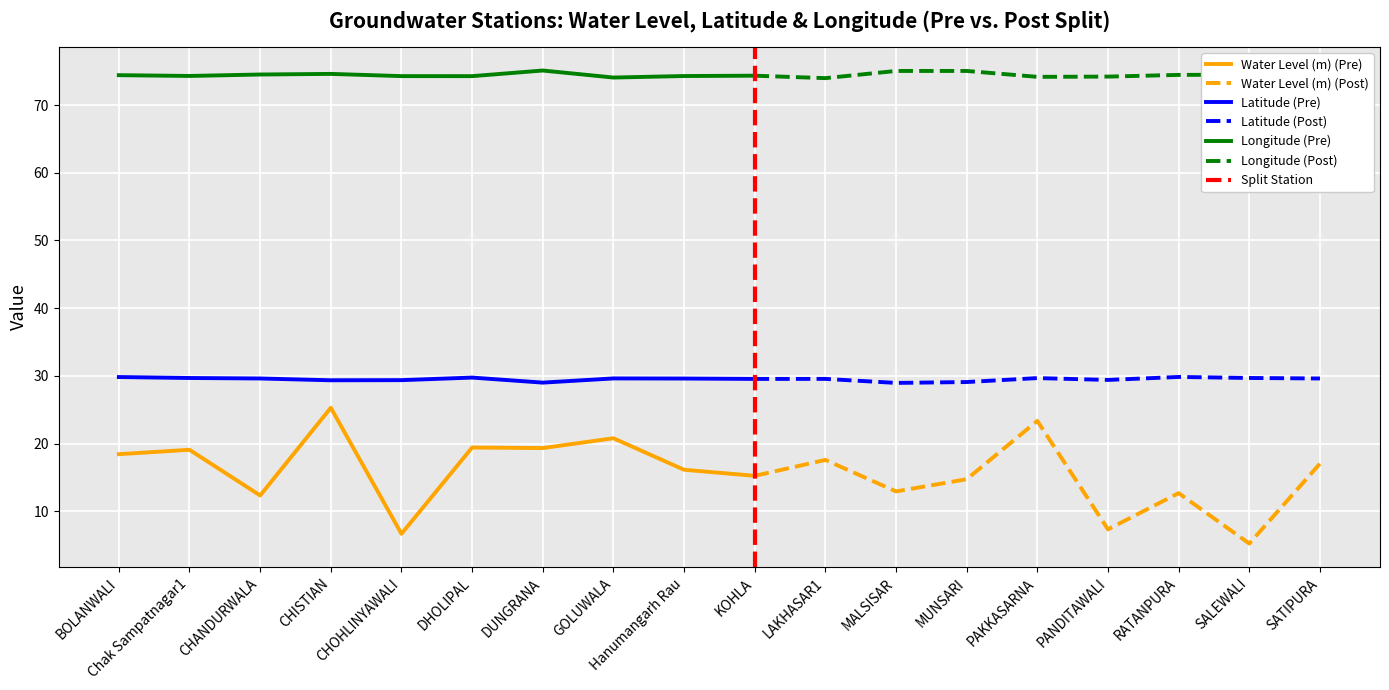

What is the difference between the Longitude values at DHOLIPAL and GOLUWALA?

0.2